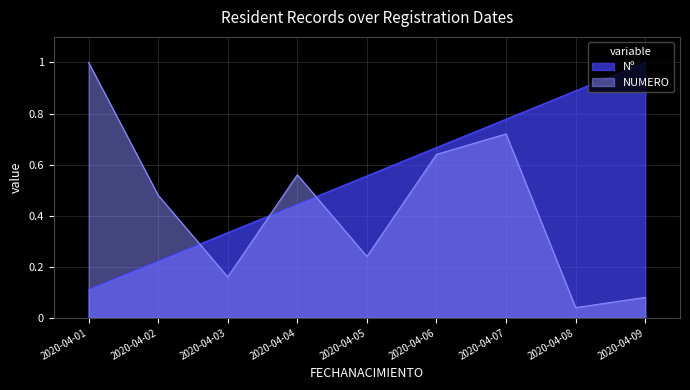

Is the value of Nº at 2020-04-06 greater than the value of NUMERO at 2020-04-09?

Yes